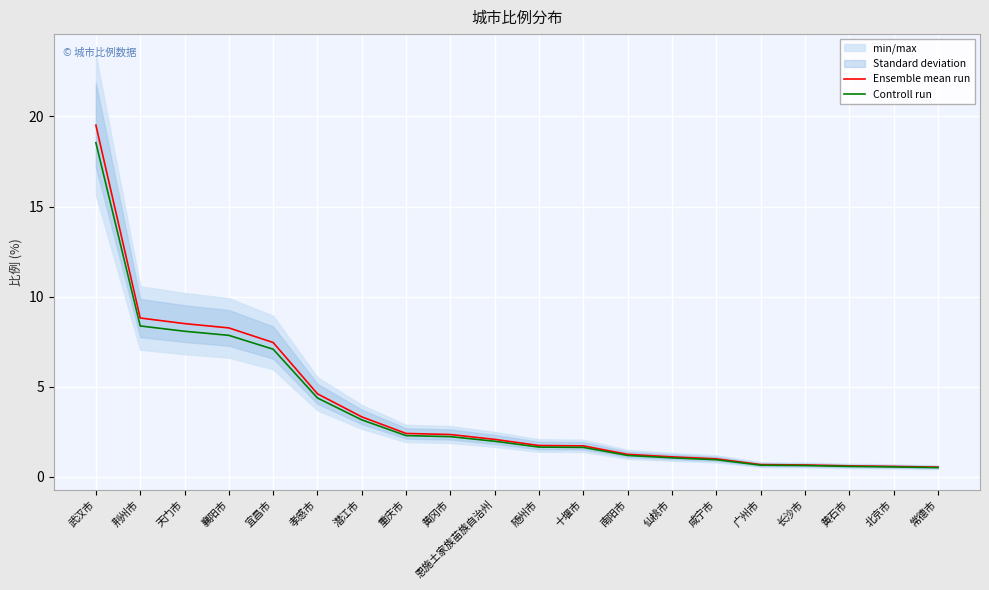

How many data points in Controll run are less than 1?

6